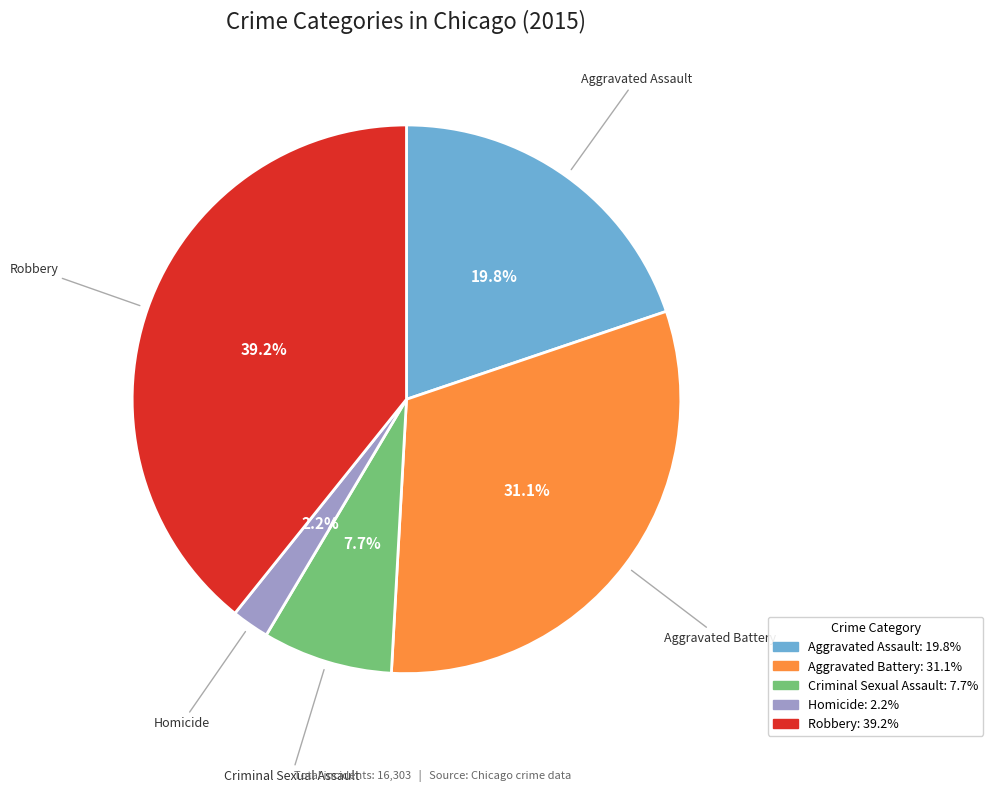

Is there any slice that represents more than half of the pie?

No